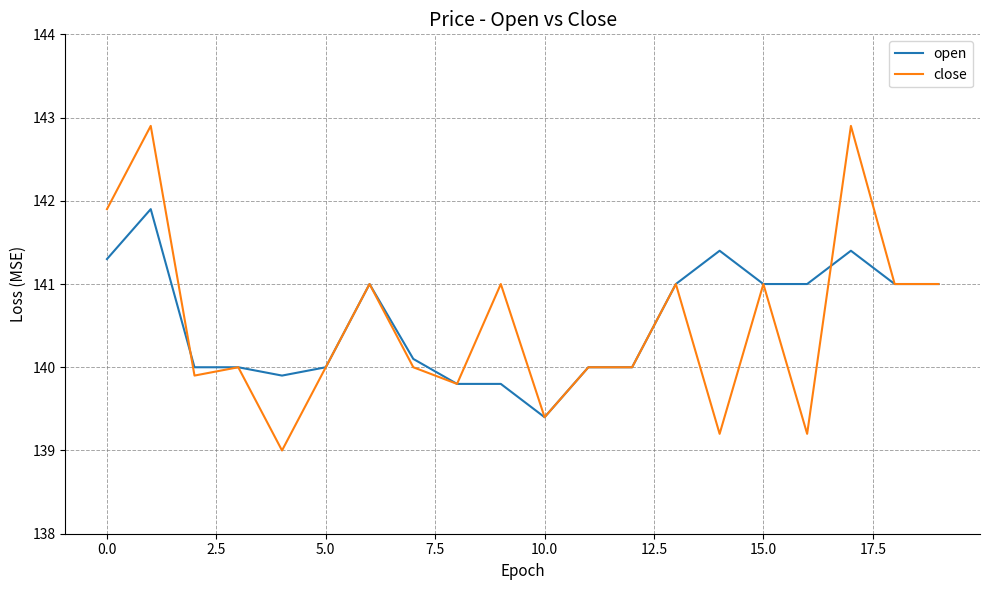

List the series in order of their peak value, lowest first.

open, close